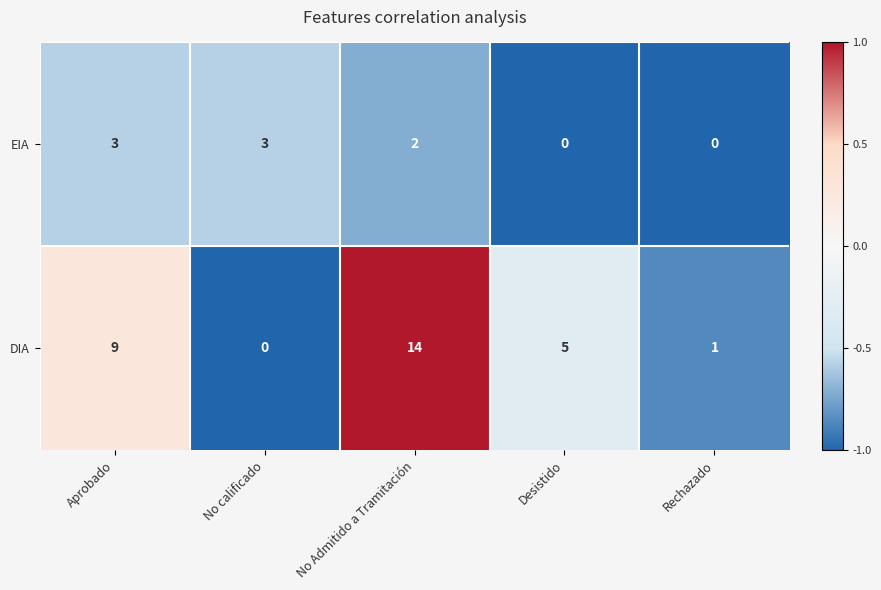

Reading right to left, list all the values displayed in this chart.

EIA: Rechazado=0	Desistido=0	No Admitido a Tramitación=2	No calificado=3	Aprobado=3
DIA: Rechazado=1	Desistido=5	No Admitido a Tramitación=14	No calificado=0	Aprobado=9